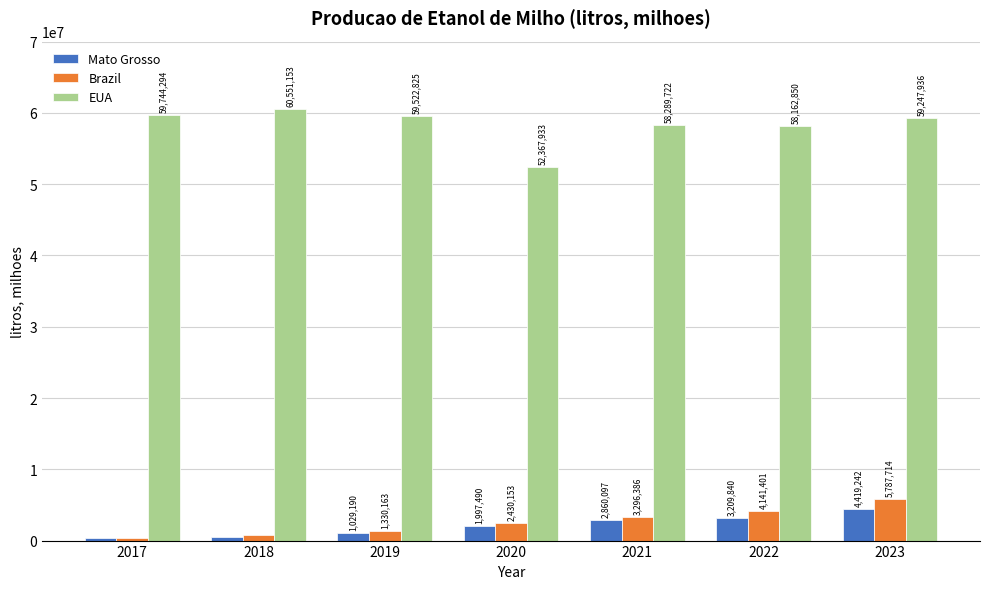

How many values in the Brazil series are below 2430153?

3